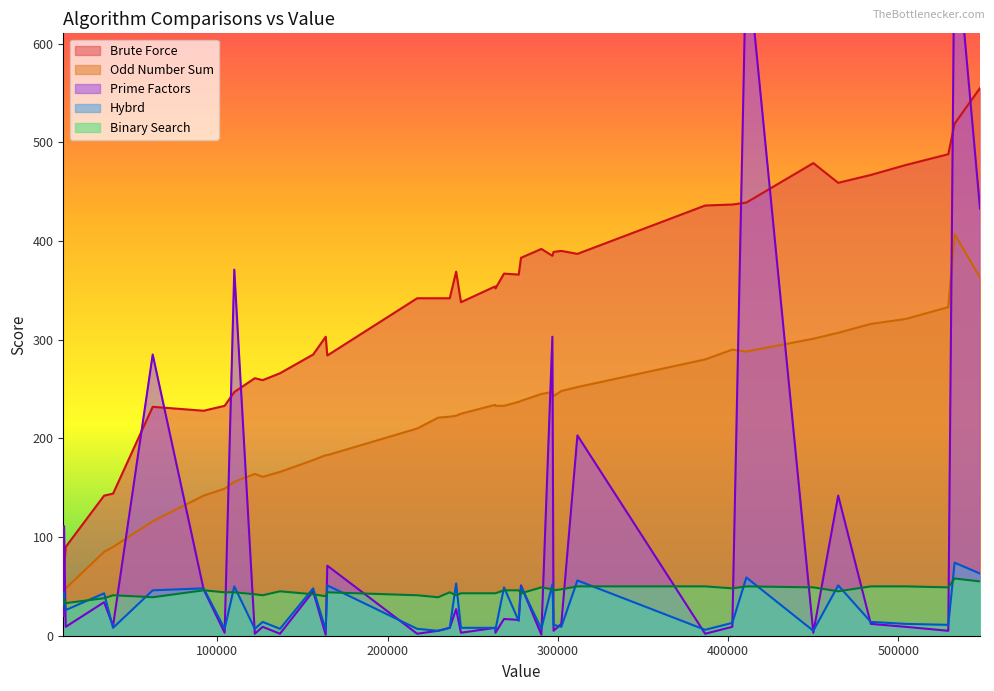

True or false: Brute Force has a value of 197 at 38695.

False